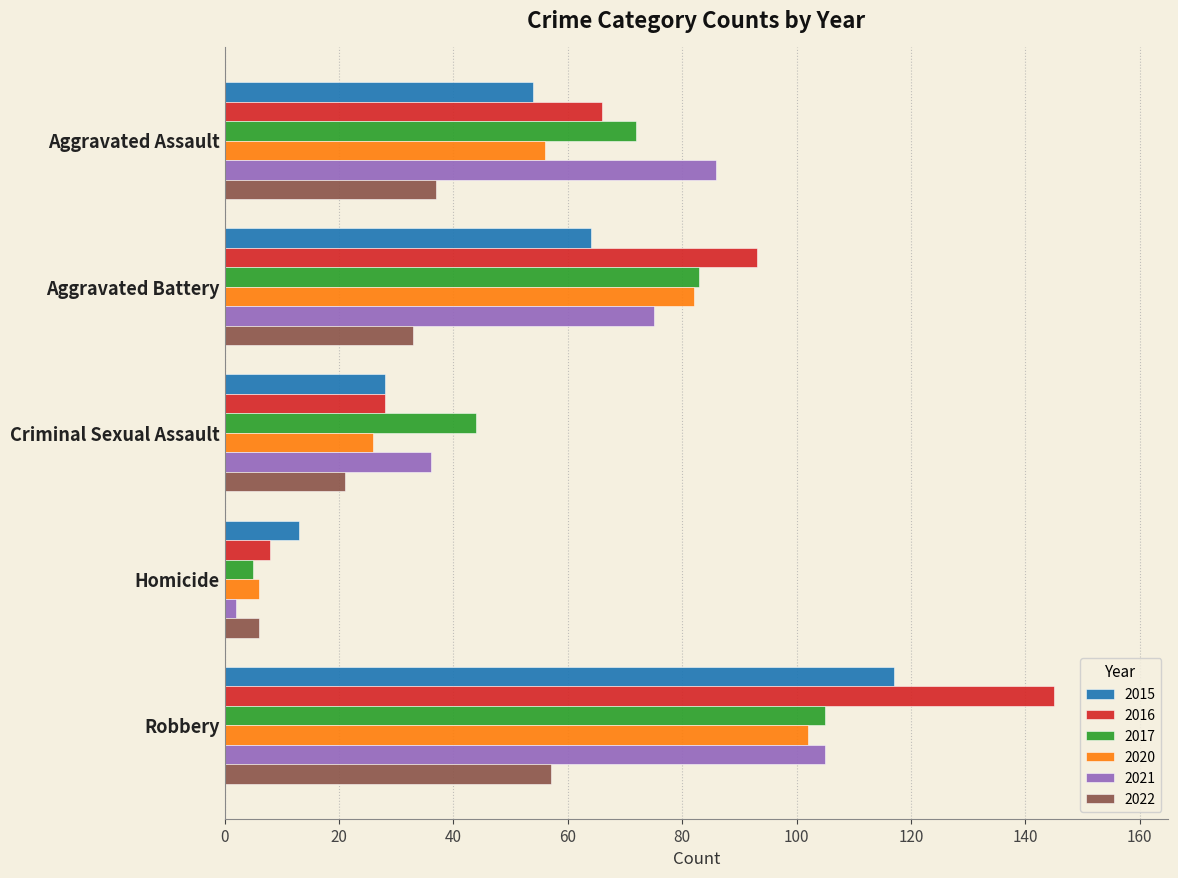

True or false: 2017 has a value of 21 at Aggravated Battery.

False